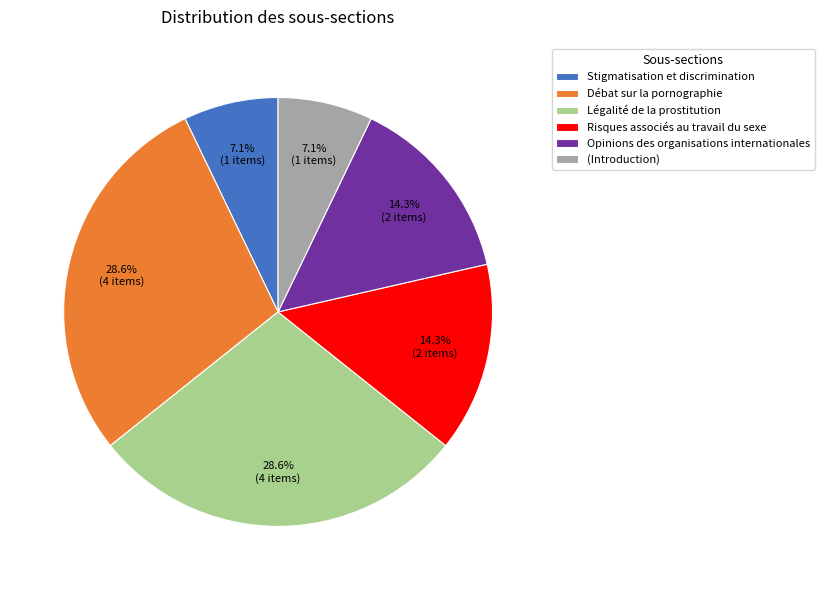

Do Opinions des organisations internationales and (Introduction) together represent more than half of the pie?

No